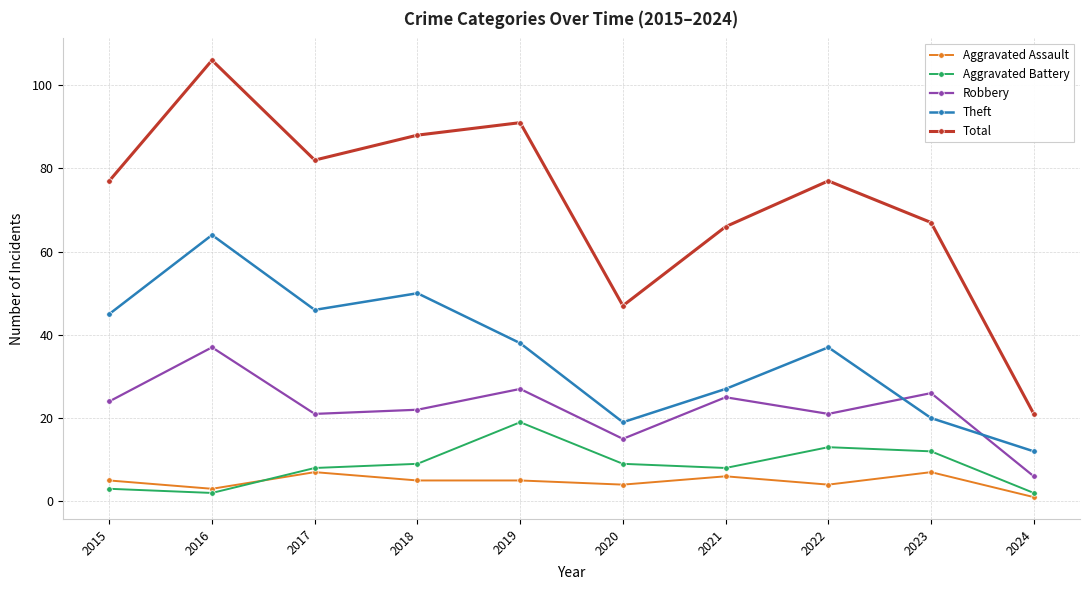

The Total series shows 77 at 2022. True or false?

True